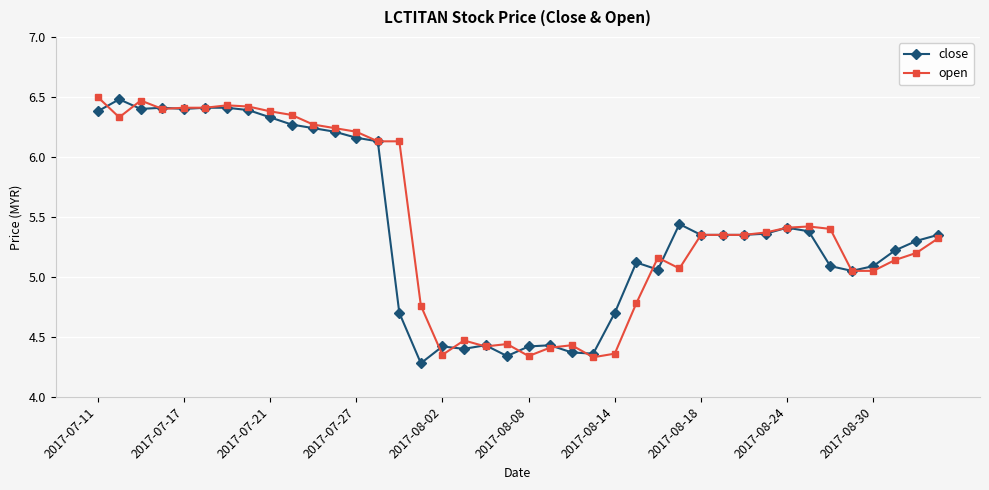

At how many categories does at least one series exceed 4?

40